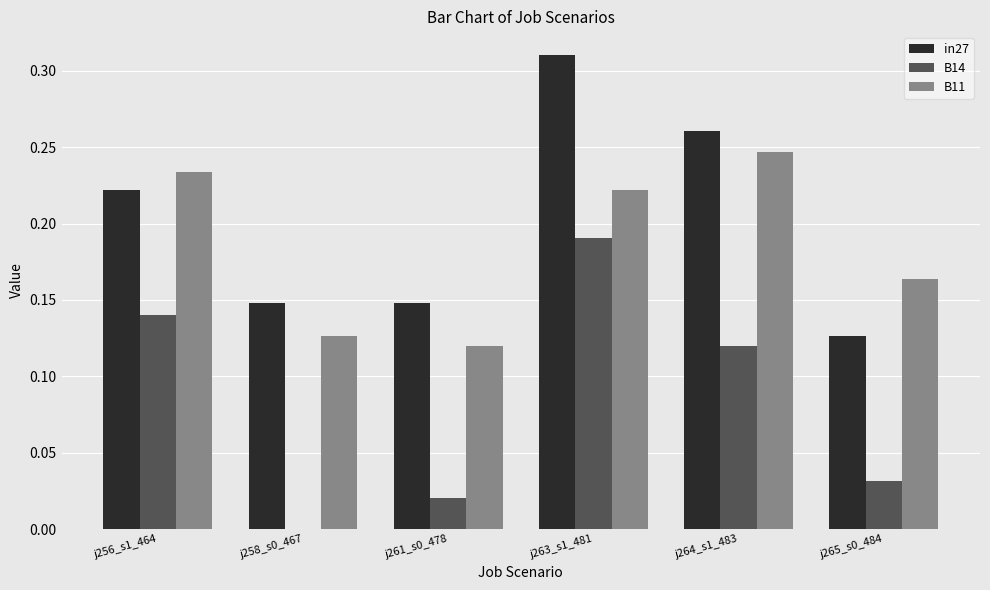

The value of B11 at j261_s0_478 is 0.2. True or false?

False